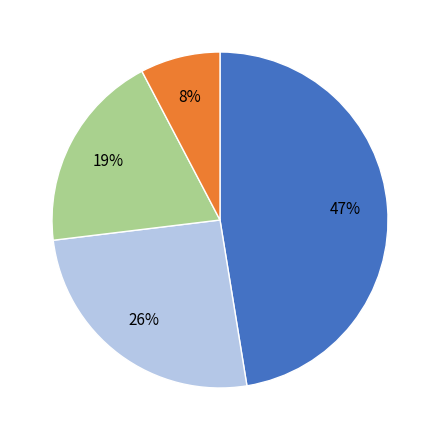

Is there any slice that represents more than half of the pie?

No